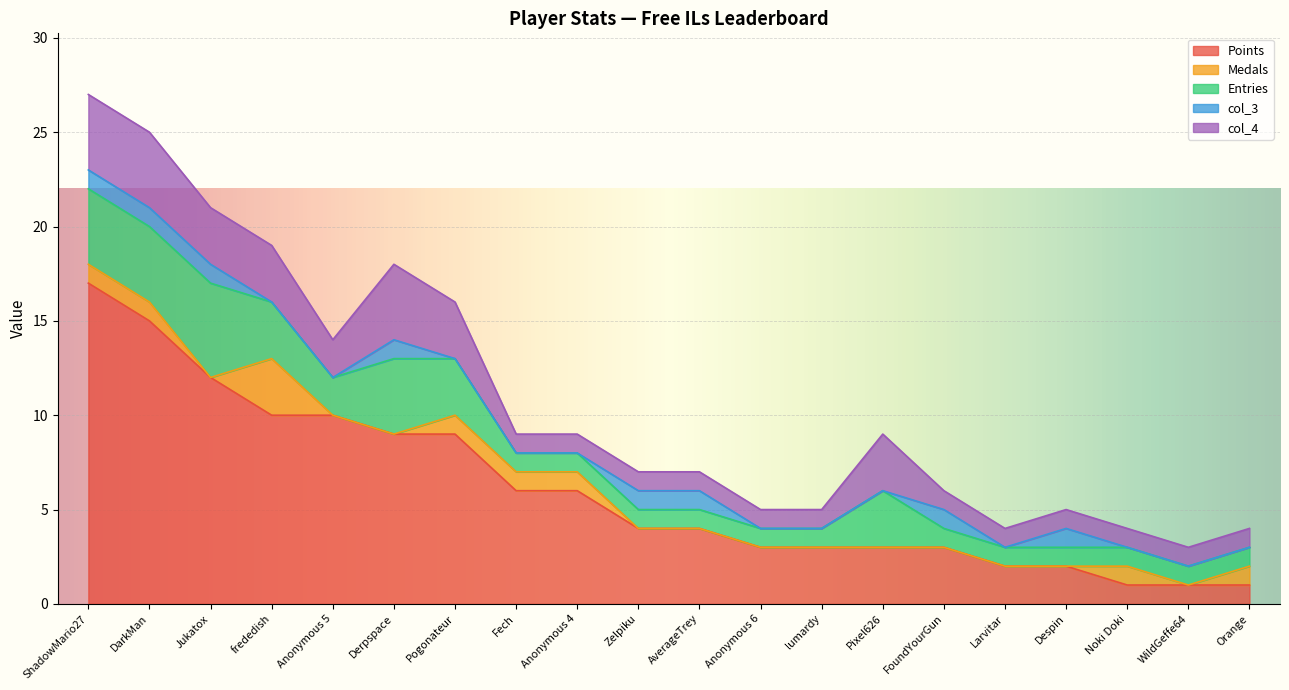

True or false: col_4 has a value of 2 at Anonymous 5.

True